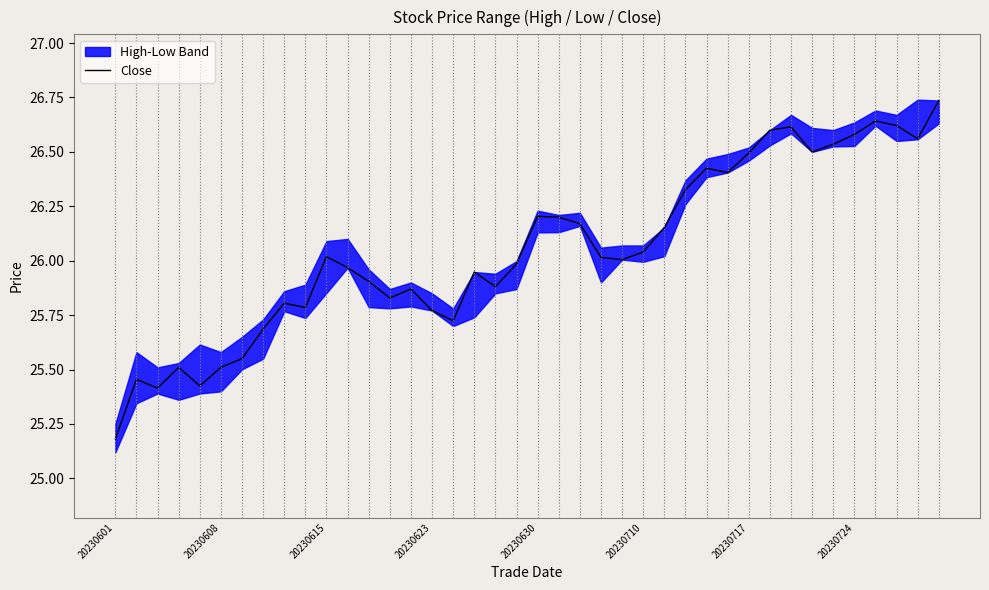

What is the lowest value of the Close series?

25.2